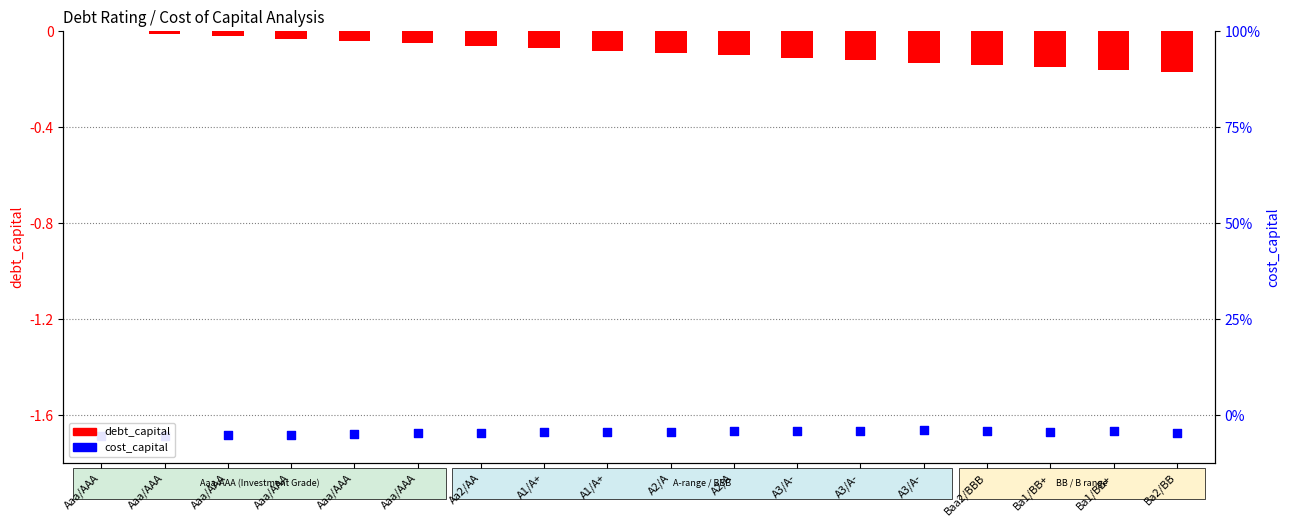

Which series has the largest total across all categories?

debt_capital